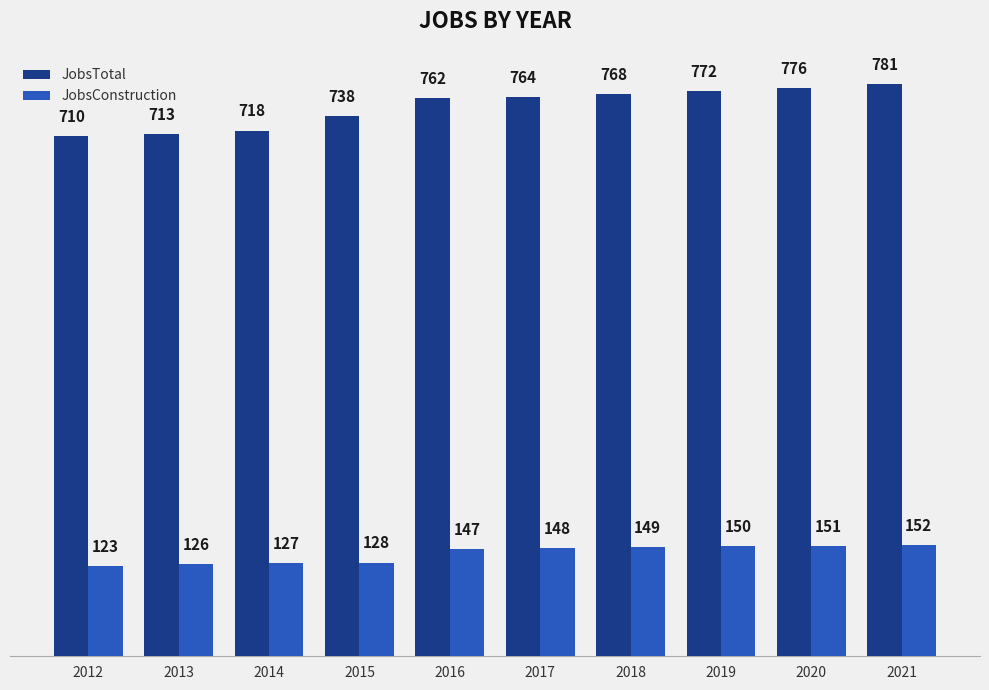

At which category does the chart reach its minimum across all series?

2012